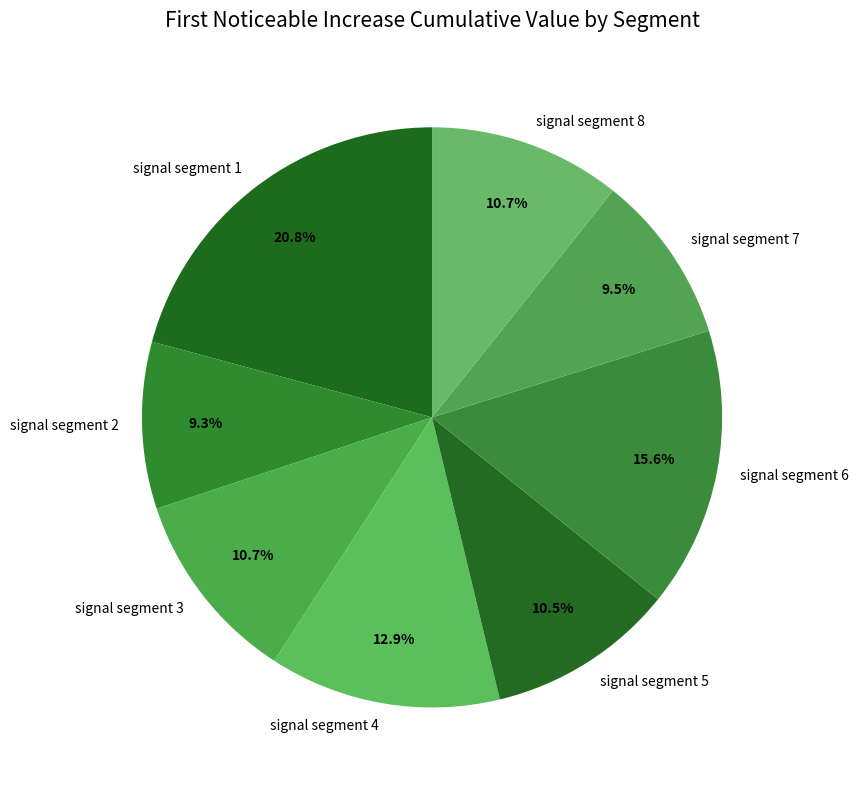

Combined, do signal segment 7 and signal segment 2 account for over 50%?

No